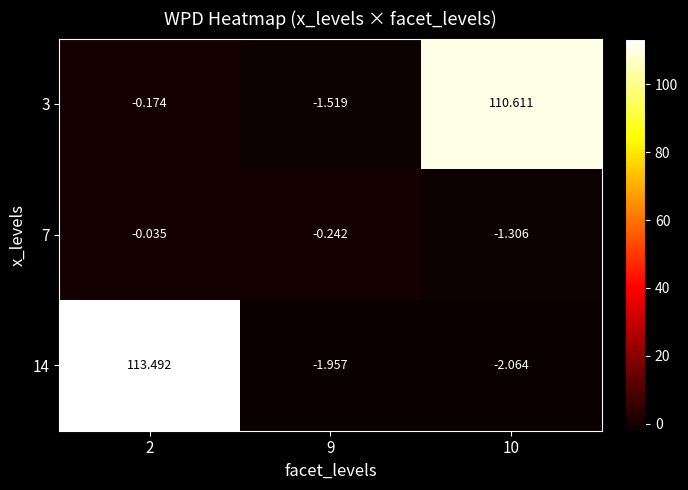

Which series has the largest range (max minus min)?

14